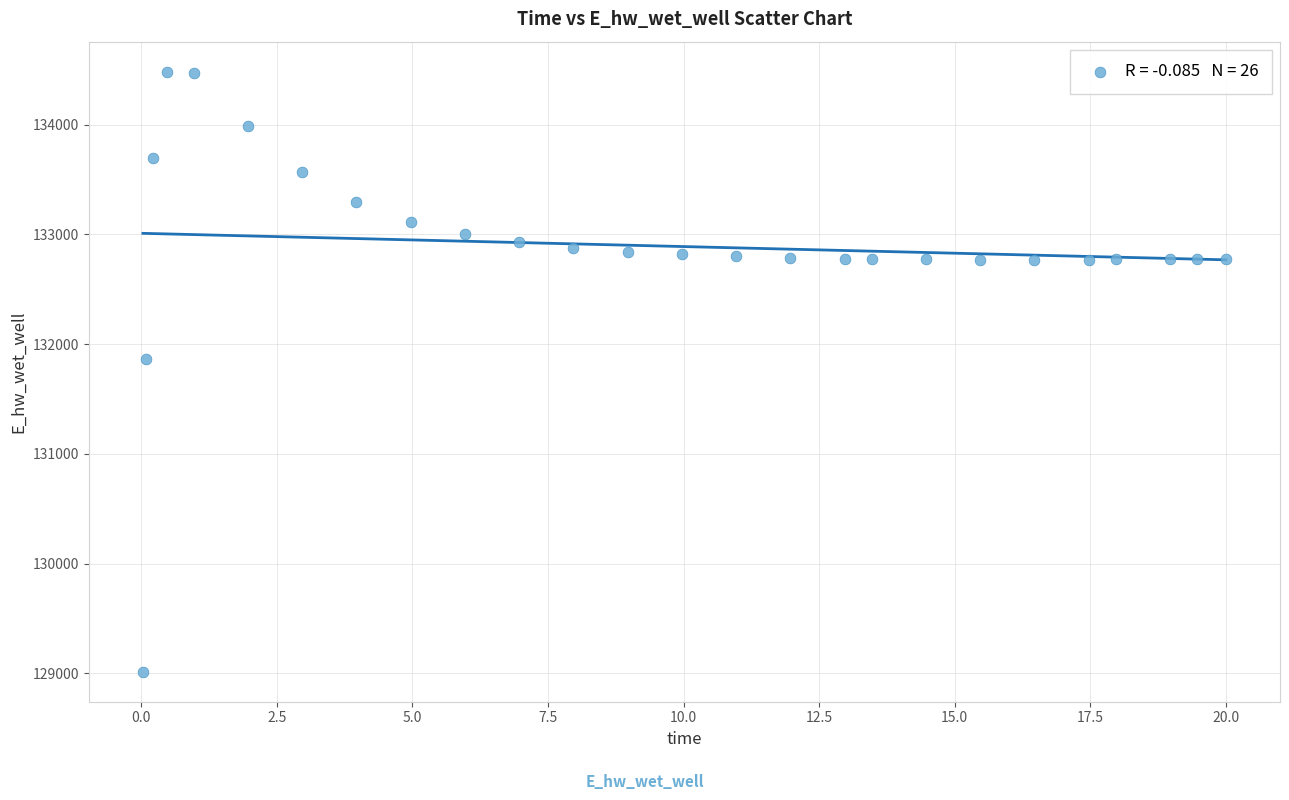

What is the range of Y values (max minus min)?

5465.5